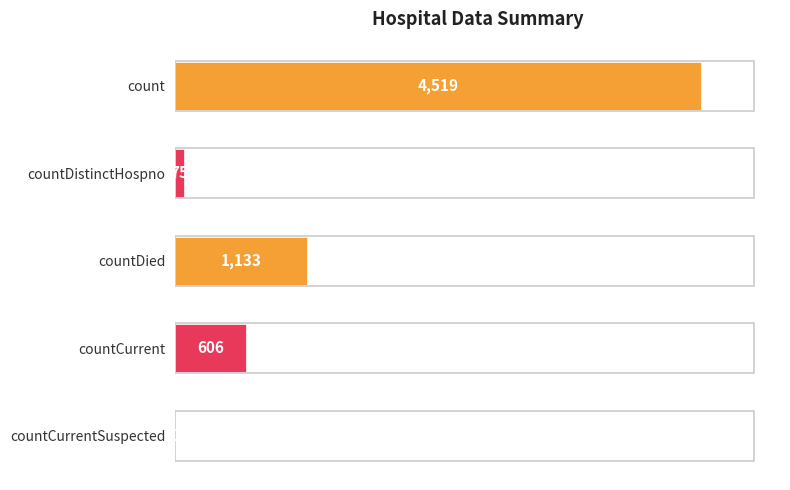

Between countDied and countCurrent, which is larger?

countDied